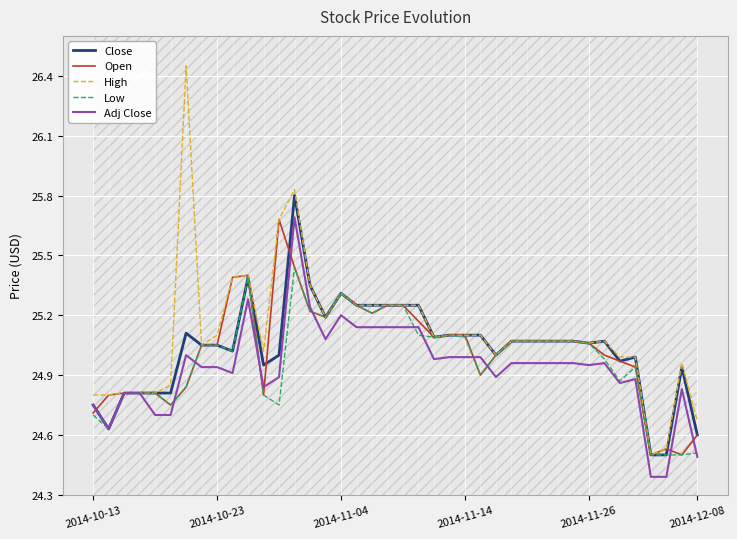

The Close series shows 36.8 at 2014-12-08. True or false?

False